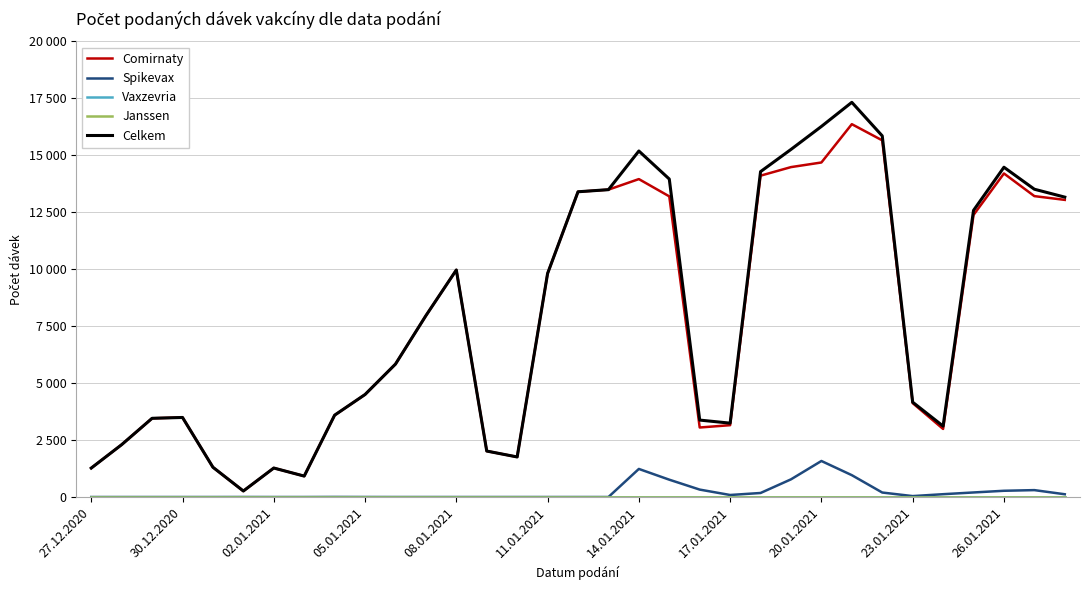

Is this an area chart (filled region under the line)?

No